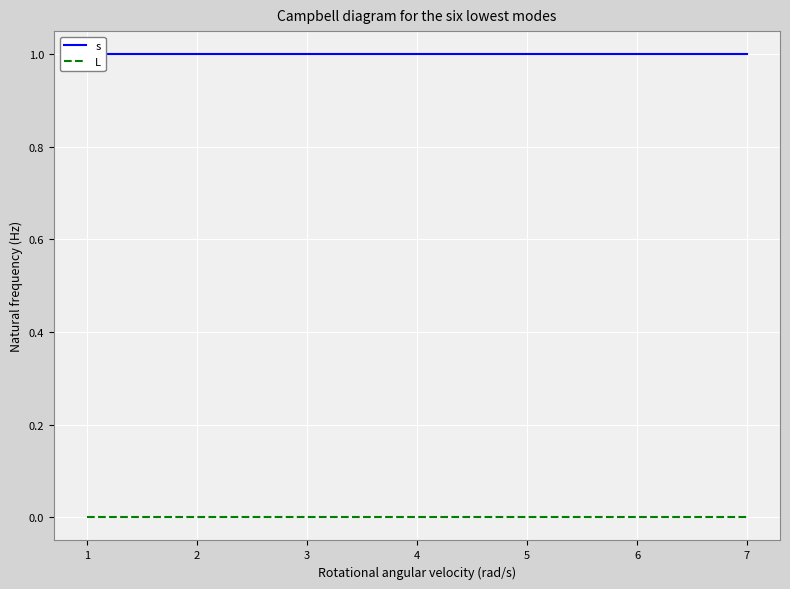

What are all the series names shown in the legend?

s, L